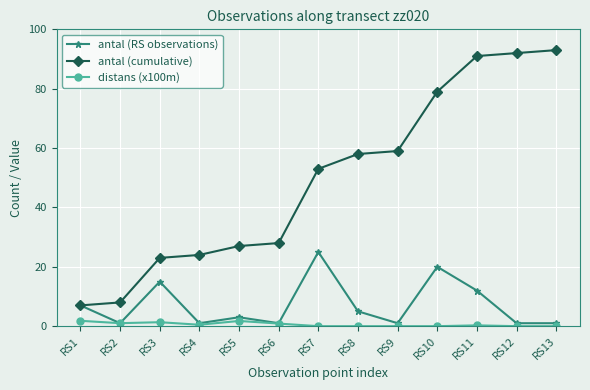

Which series has the widest spread of values?

antal (cumulative)